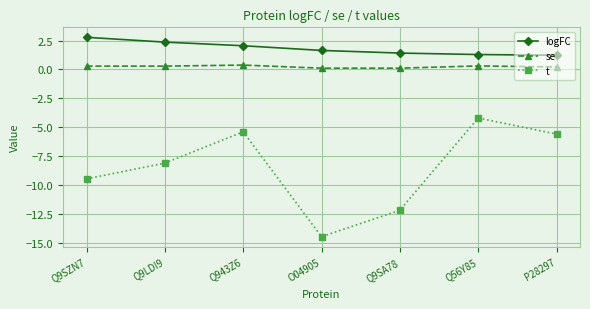

What is the value of the se point at the 4th from the left?

0.1